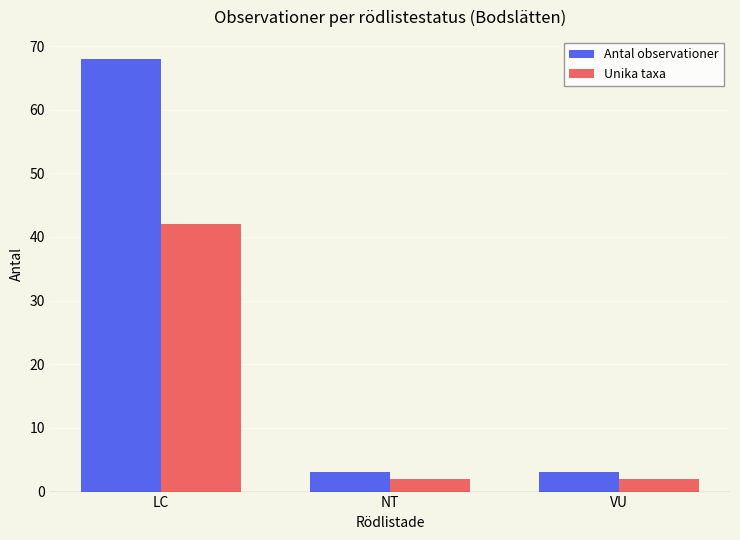

What are all the series names shown in the legend?

Antal observationer, Unika taxa